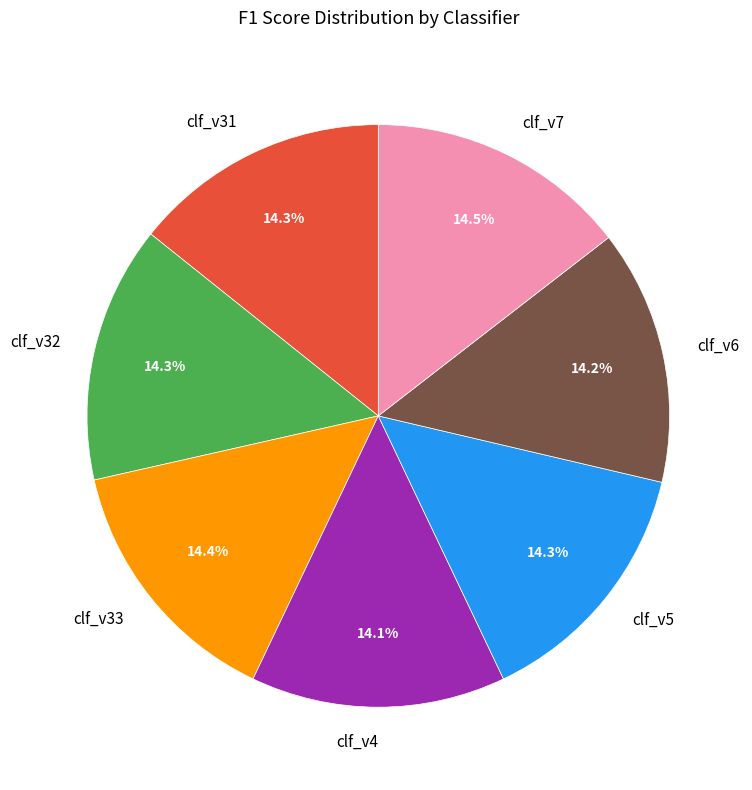

Is there any slice that represents more than half of the pie?

No